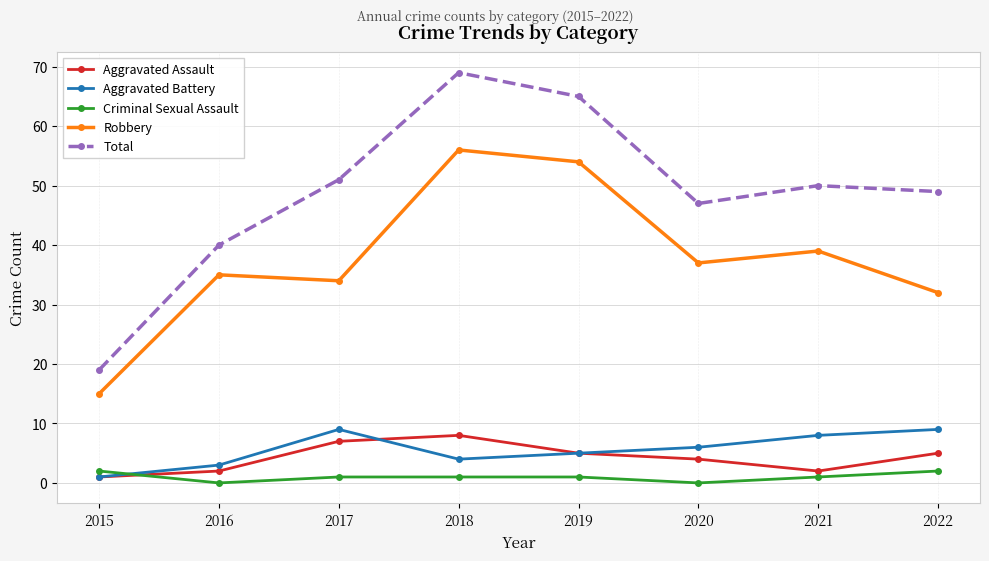

In Aggravated Battery, how many points are lower than both neighbors (excluding endpoints)?

1